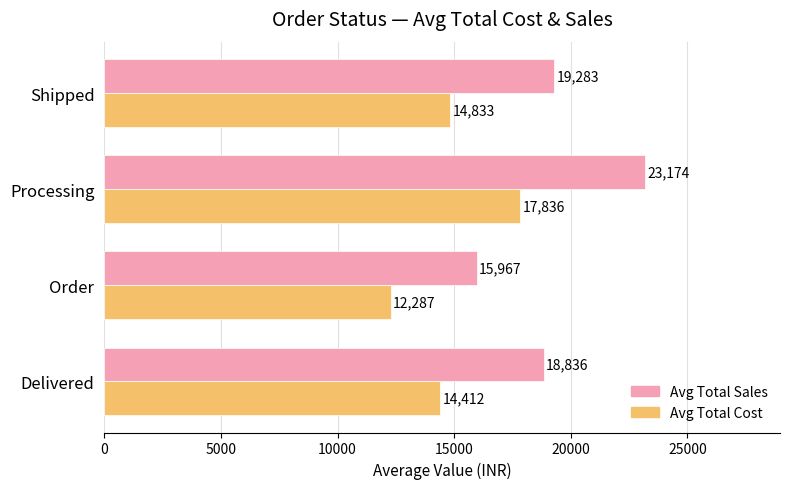

The value of Avg Total Sales at Order is 15967. True or false?

True